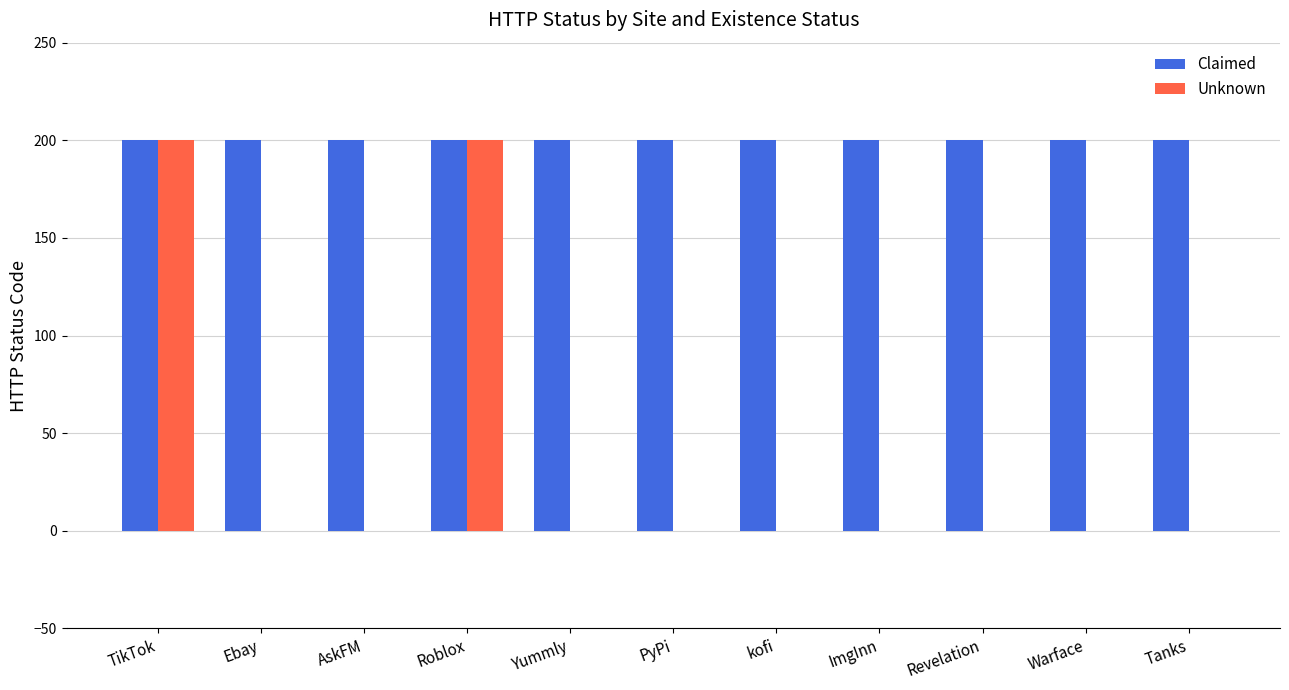

What is the sum of the Claimed values at AskFM and ImgInn?

400